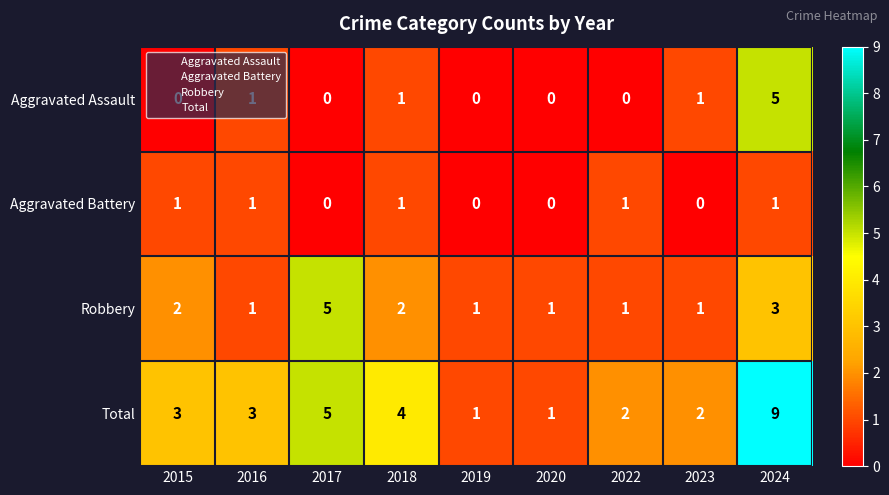

How many categories are shown in the chart?

9